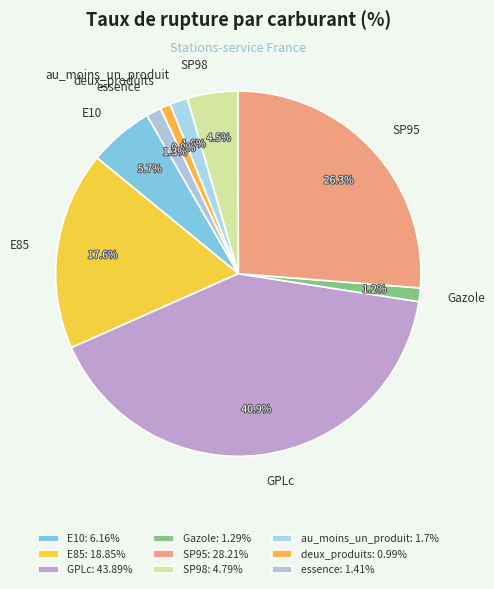

To the nearest percent, what is the average slice percentage?

11%